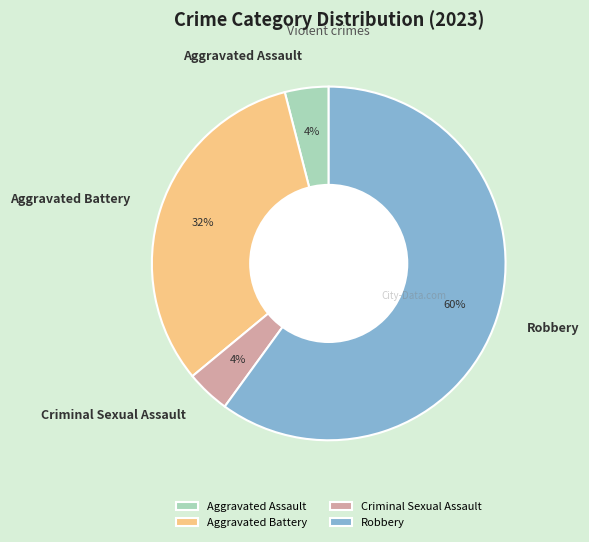

Does any single category account for the majority?

Yes